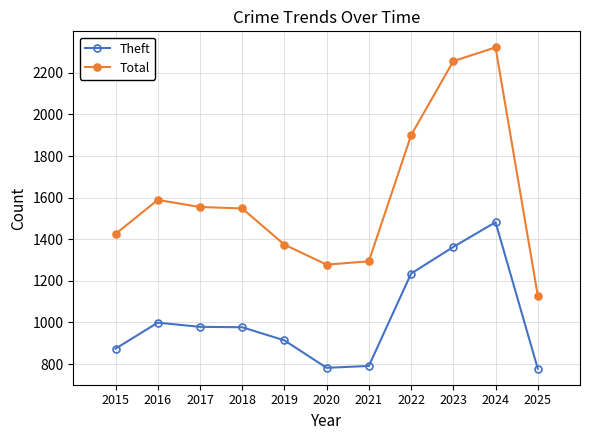

What is the difference between the maximum and minimum values in the Total series?

1193